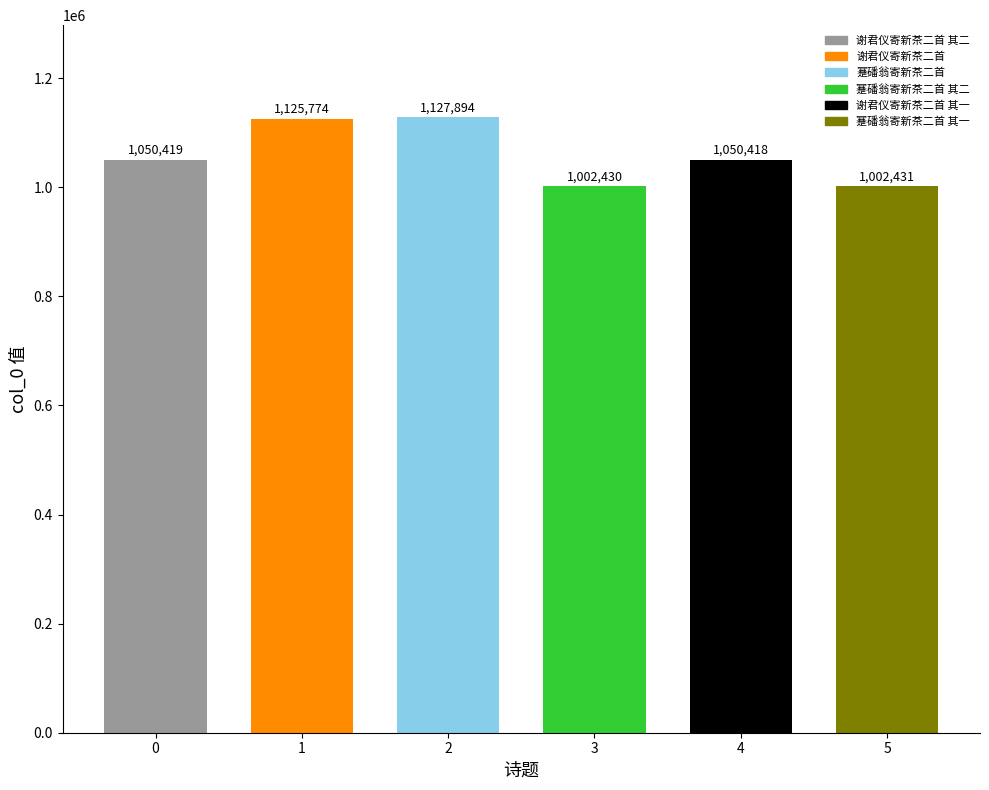

What is the smallest value displayed?

1002430